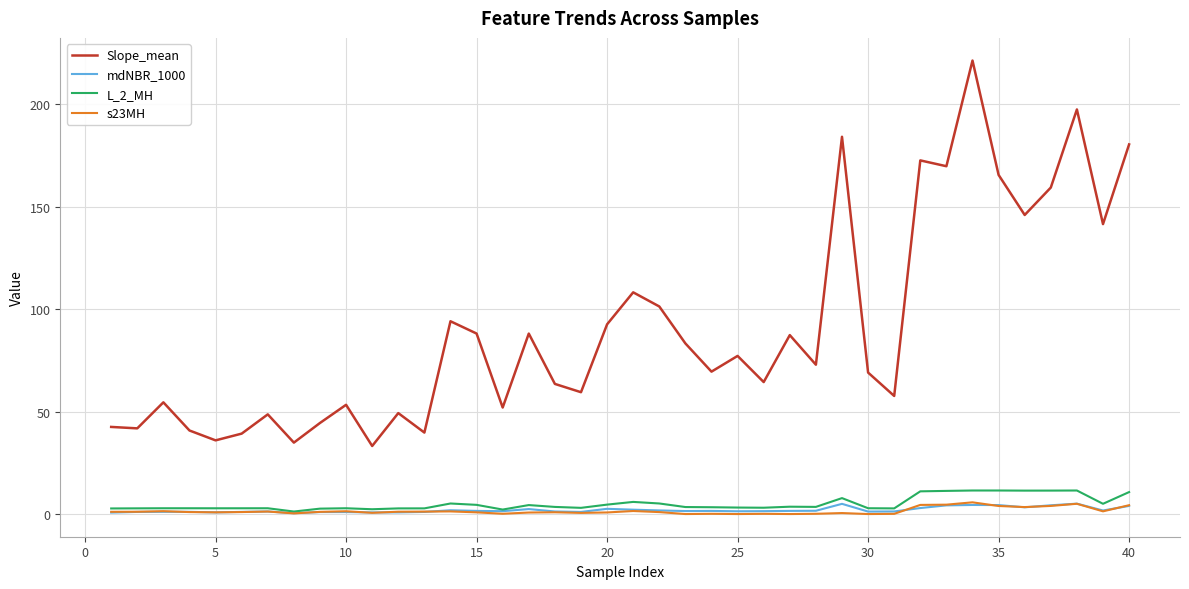

Which series has the largest total across all categories?

Slope_mean